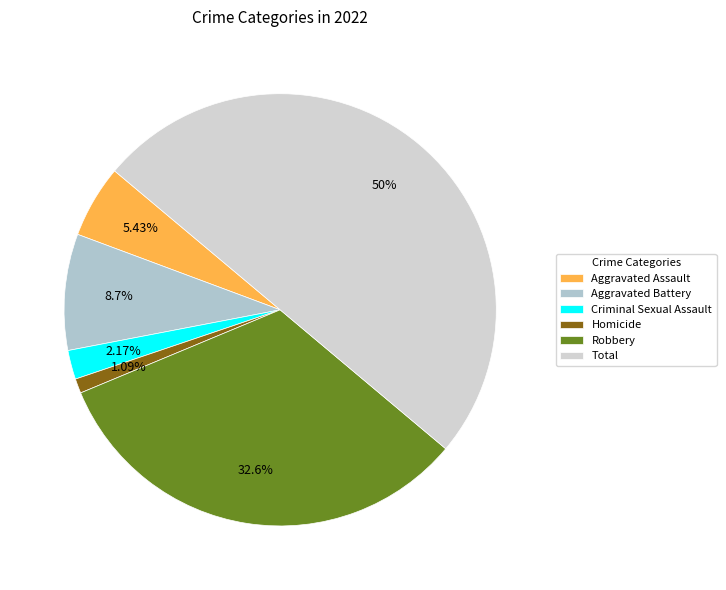

To the nearest percent, what is the combined percentage of Aggravated Battery and Criminal Sexual Assault?

11%